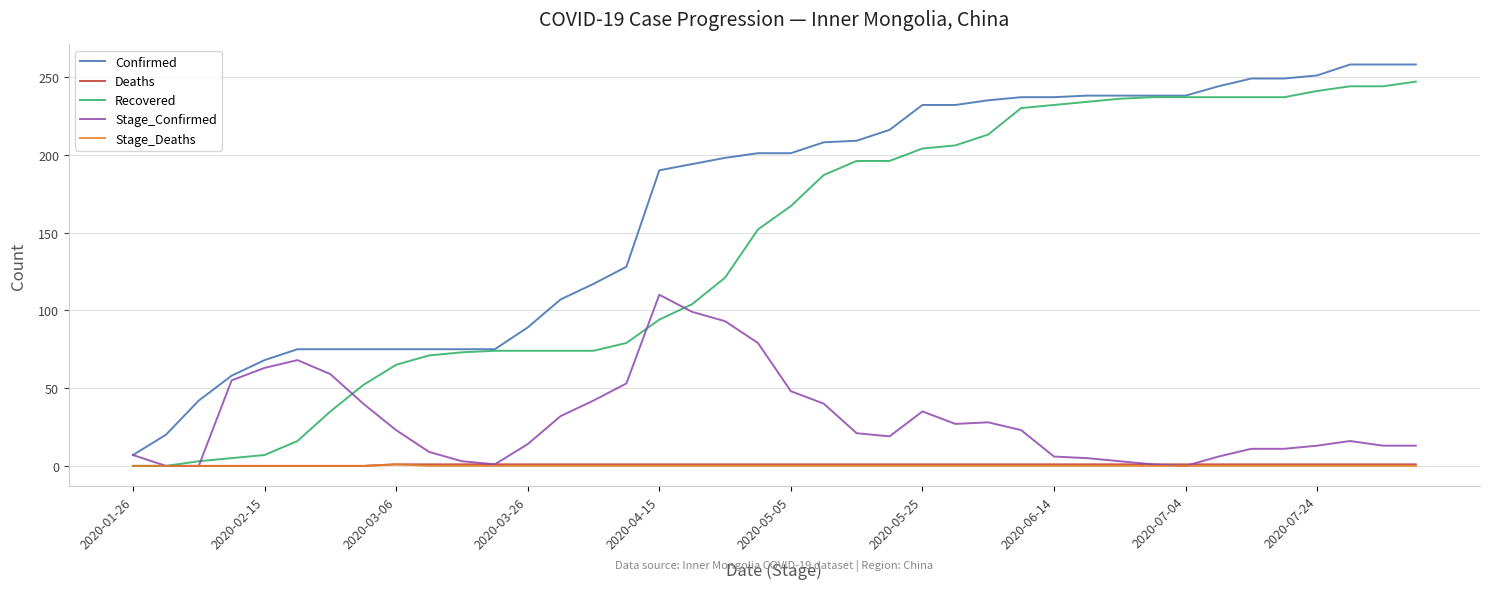

After their last crossing, which series has the higher values: Deaths or Stage_Confirmed?

Stage_Confirmed